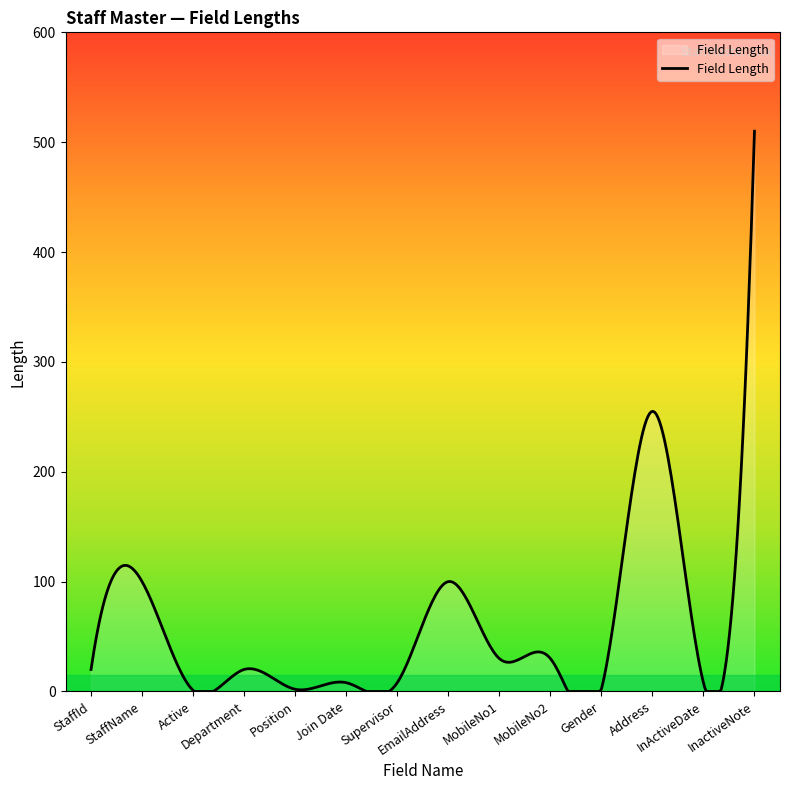

What is the difference between the maximum and minimum values?

510.0